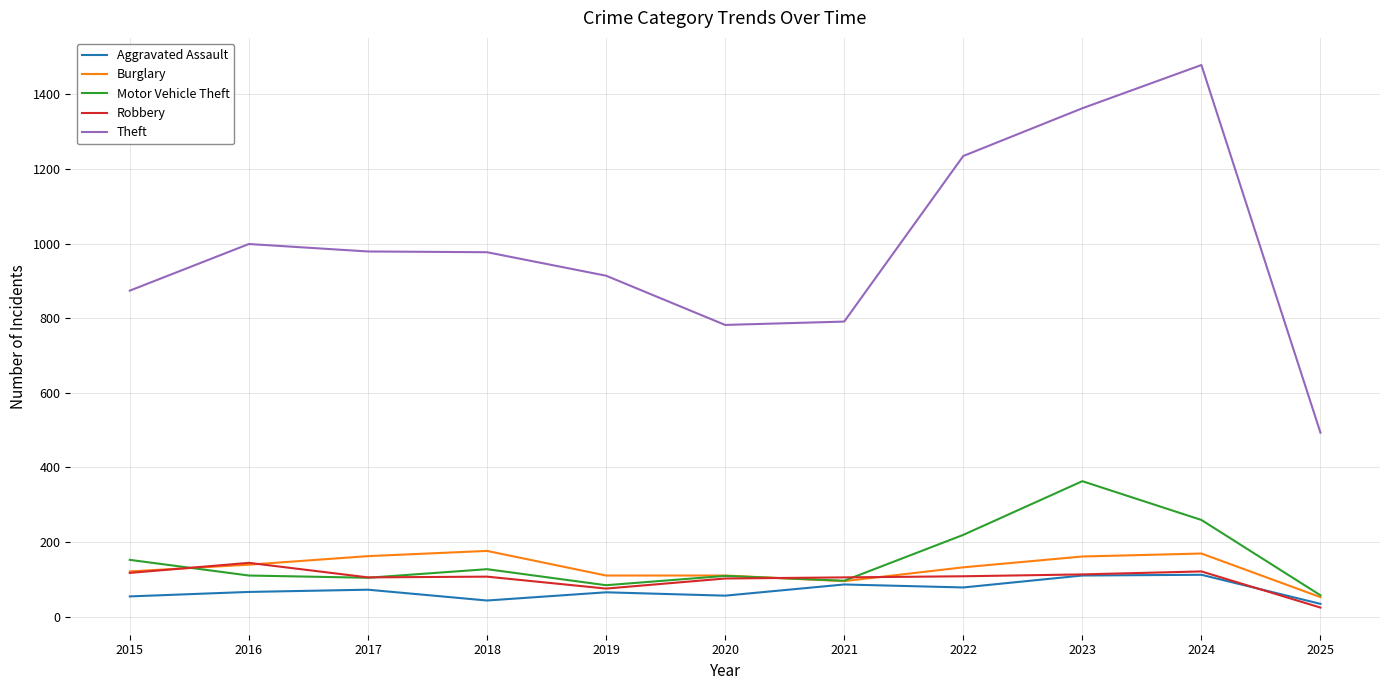

Which series has the largest total across all categories?

Theft